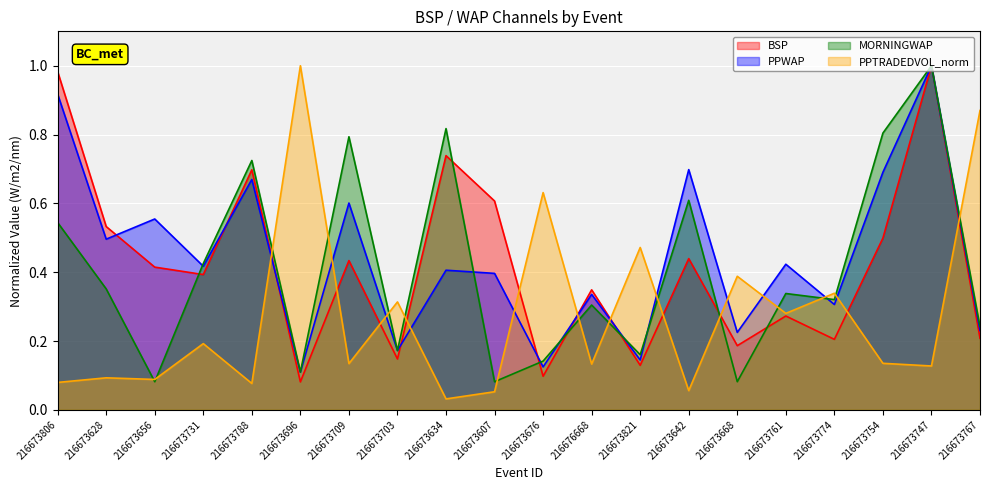

Rank the series by their maximum value, from highest to lowest.

BSP, PPWAP, MORNINGWAP, PPTRADEDVOL_norm